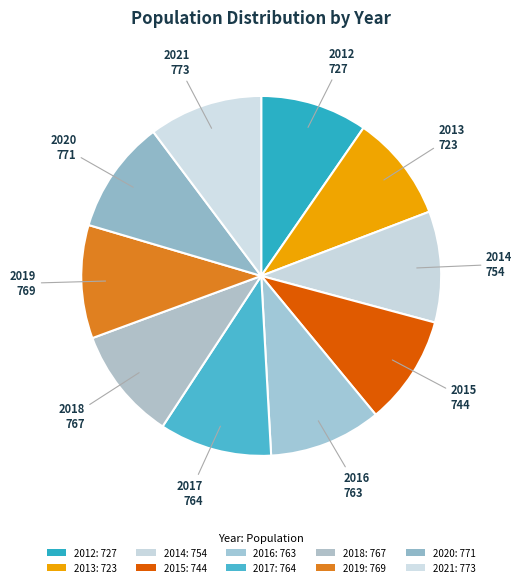

Count the number of slices in the pie.

10